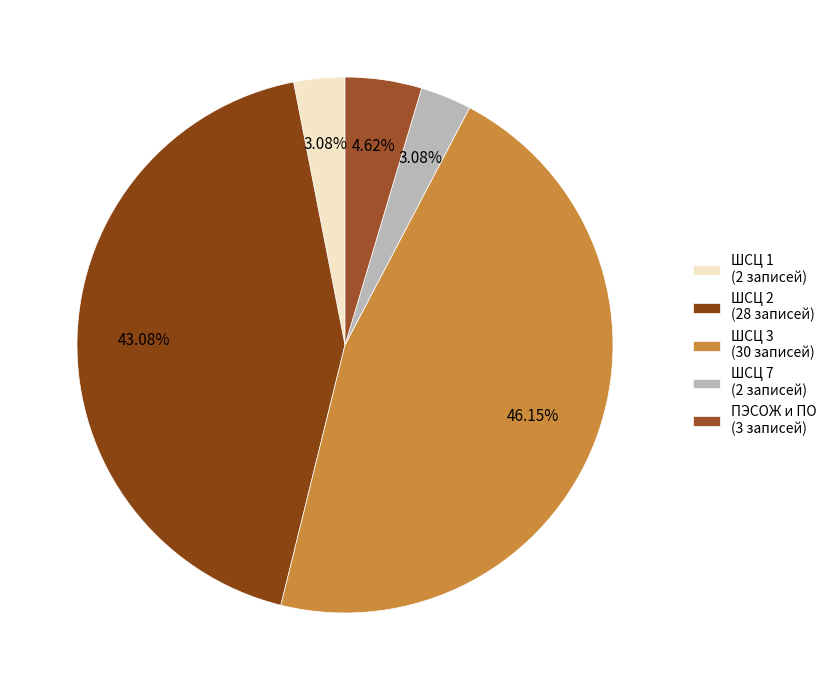

Count the number of slices in the pie.

5